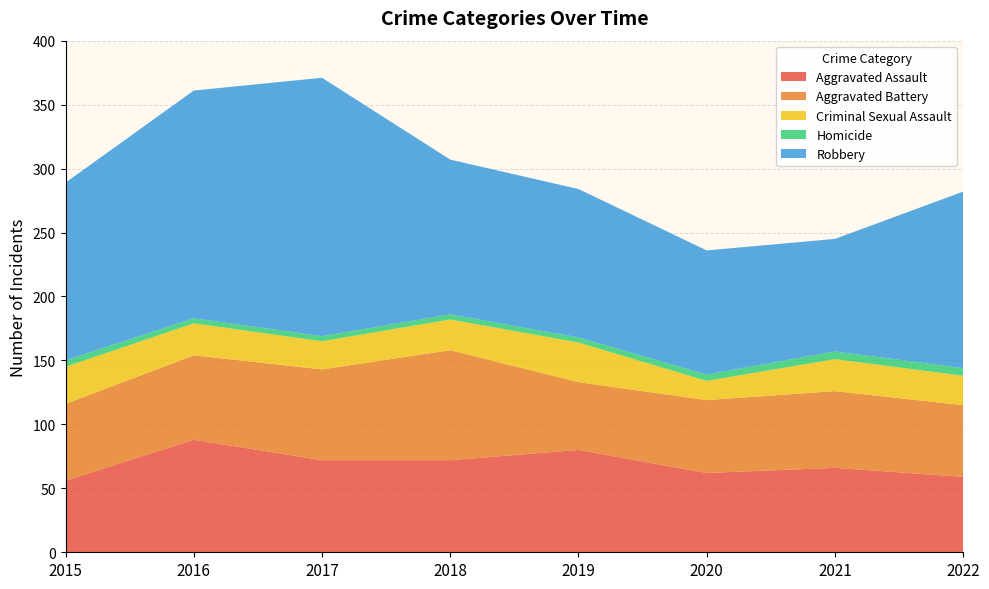

Reading left to right, transcribe all the data shown in this chart.

Aggravated Assault: 56	88	72	72	80	62	66	59
Aggravated Battery: 60	66	71	86	53	57	60	56
Criminal Sexual Assault: 29	25	22	24	31	15	25	23
Homicide: 5	4	4	4	4	5	6	6
Robbery: 139	178	202	121	116	97	88	138